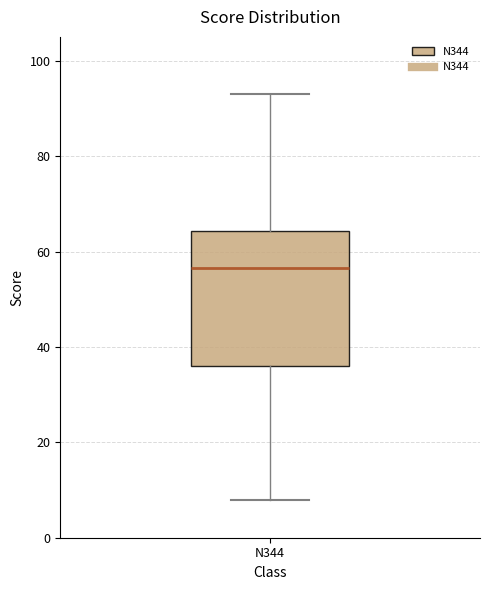

Read this box plot against the y-axis: the position of the median line, the range covered by the box, and the ends of both whiskers. The values are not printed on the chart, so give them approximately, as read against the axis.

median 56, box 36 to 64, whiskers 8 to 94